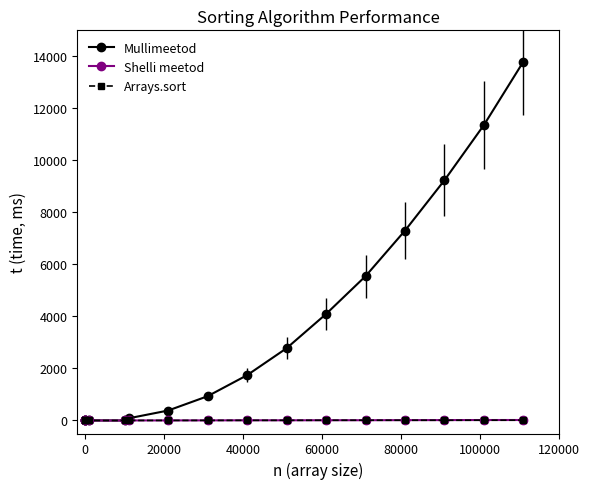

What is the maximum value for Mullimeetod?

13801